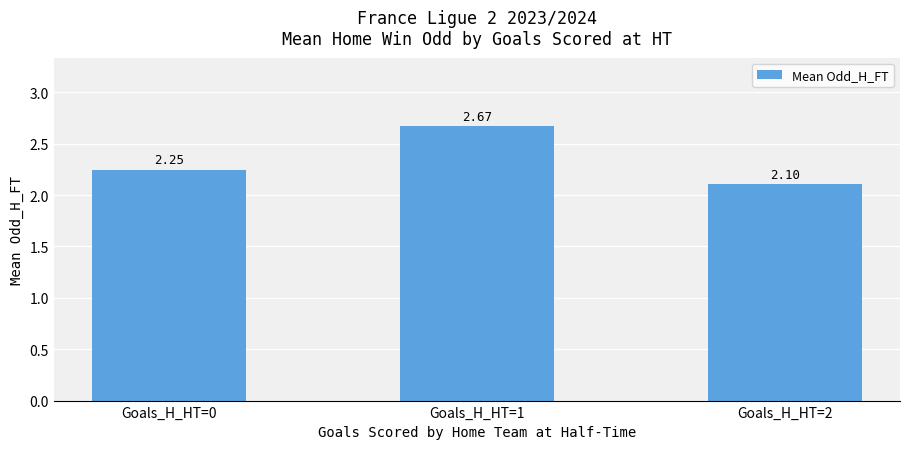

Which category has the lowest value across all series?

Goals_H_HT=2